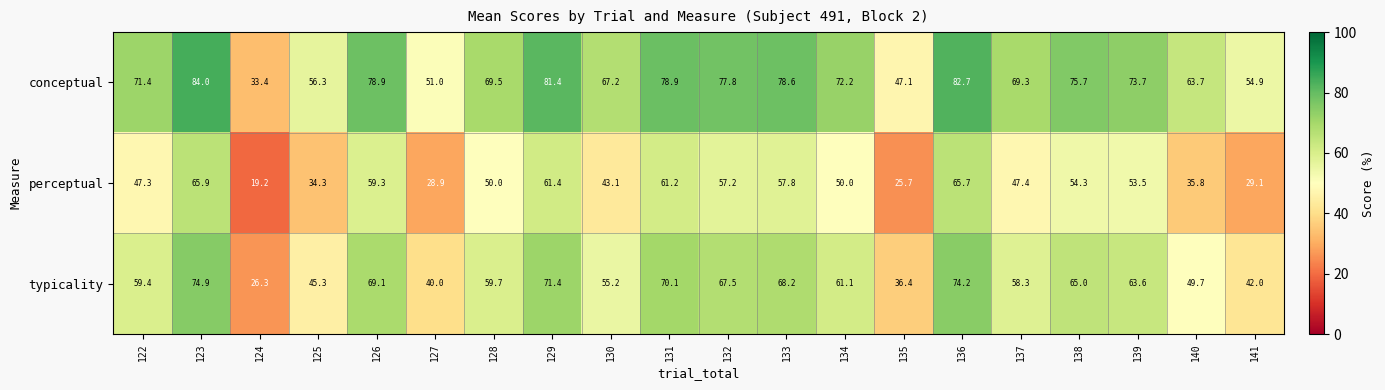

The conceptual series shows 43.8 at 128. True or false?

False